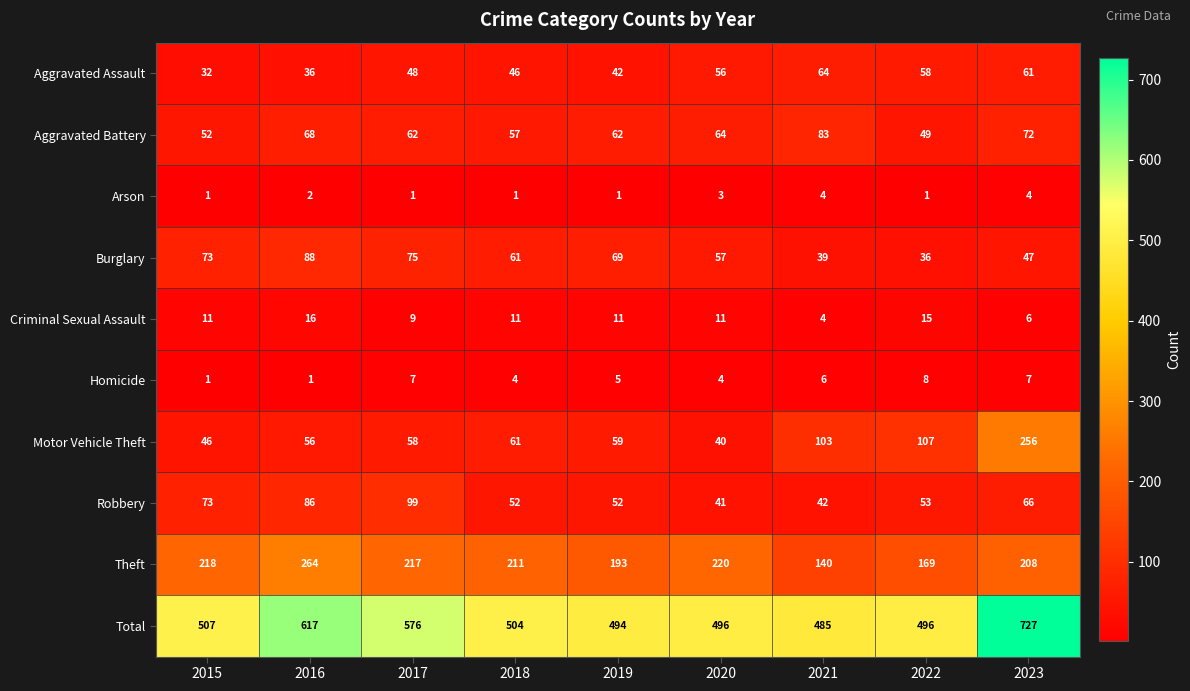

Rank the categories by Theft value from lowest to highest.

2021, 2022, 2019, 2023, 2018, 2017, 2015, 2020, 2016